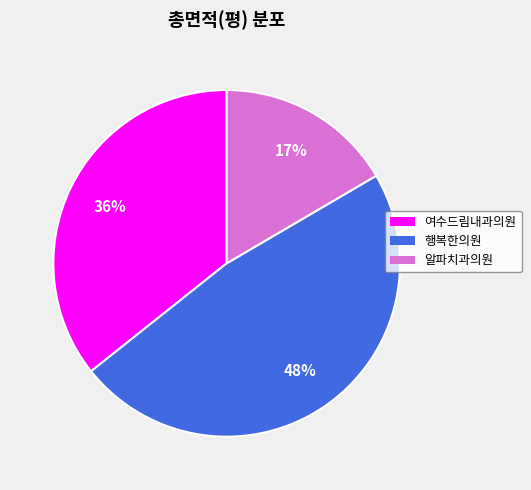

To the nearest percent, what is the combined percentage of 알파치과의원 and 행복한의원?

64%